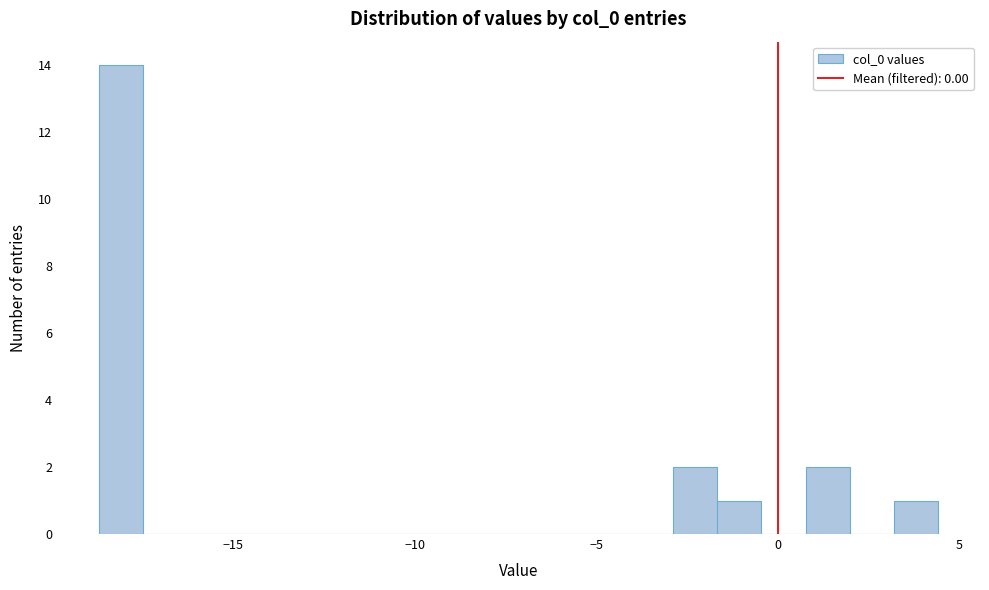

Around what value on the x-axis is the tallest bar? Give the approximate position of its centre, as read against the axis.

-18.0